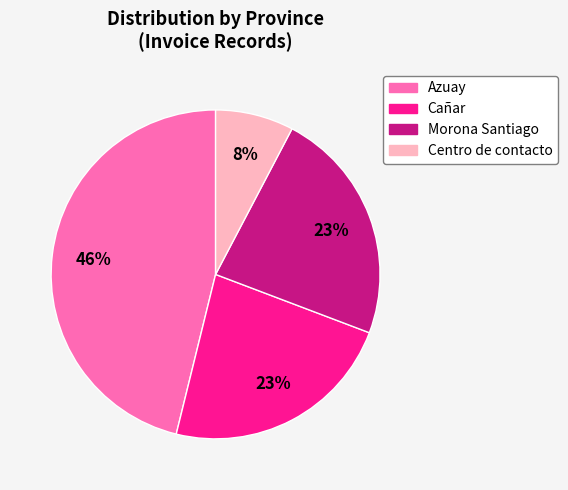

The Centro de contacto slice represents 1% of the pie. True or false?

False